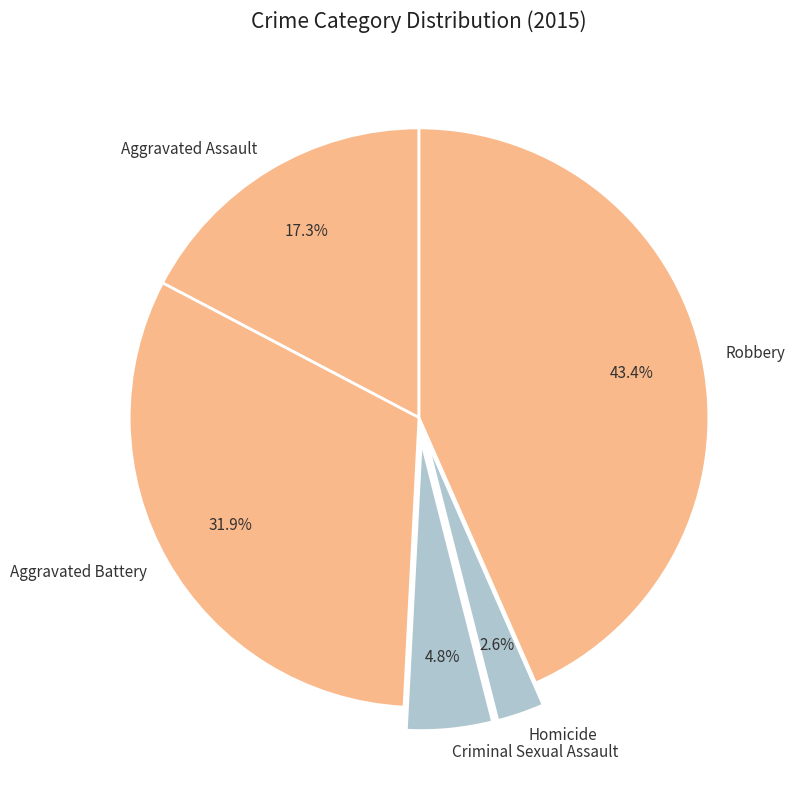

Combined, do Aggravated Assault and Homicide account for over 50%?

No